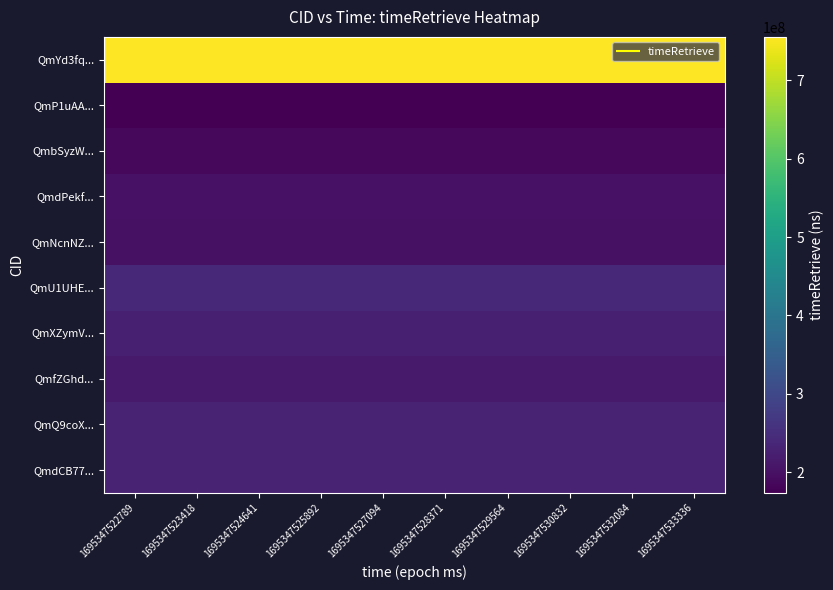

List the series in order of their peak value, highest first.

QmYd3fq..., QmU1UHE..., QmQ9coX..., QmdCB77..., QmXZymV..., QmfZGhd..., QmdPekf..., QmNcnNZ..., QmbSyzW..., QmP1uAA...